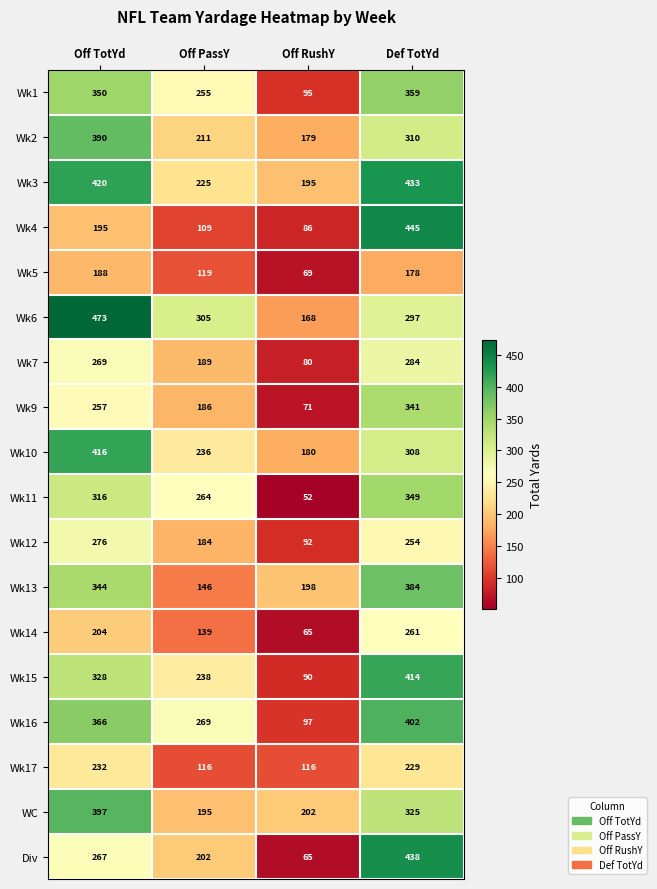

Which series has the largest total across all categories?

Wk3